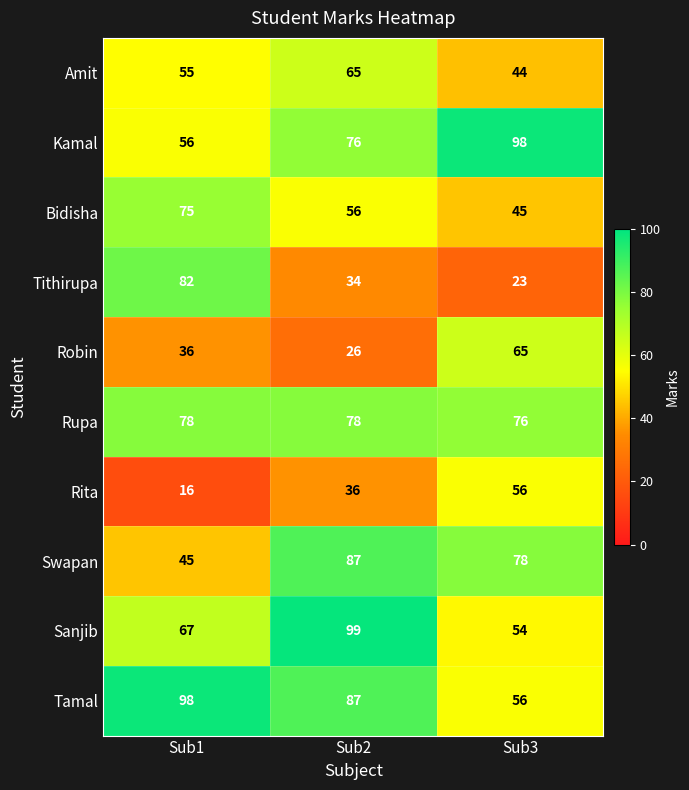

Where is Amit nearest to the value 54?

Sub1